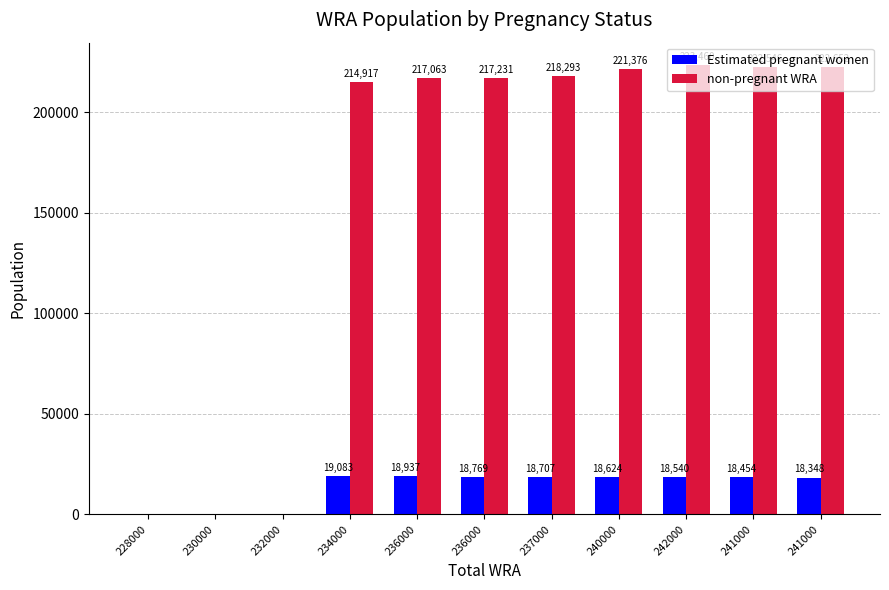

Are the bars horizontal?

No